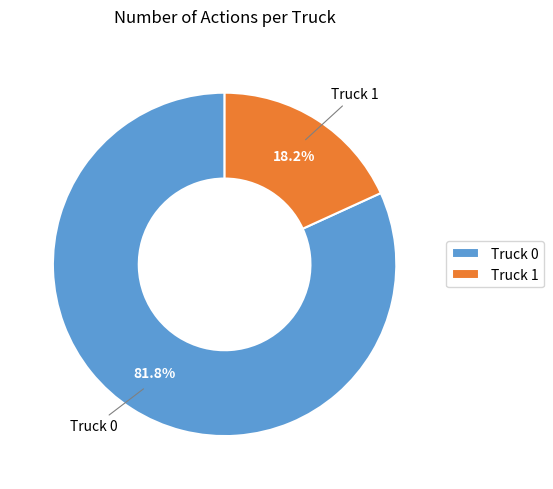

What percentage is the Truck 0 slice, to the nearest percent?

82%